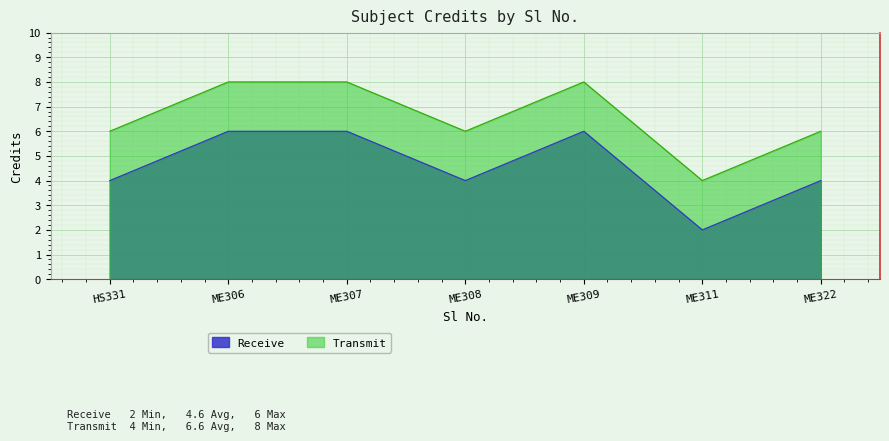

What is the value of the 2nd point from the left?

6